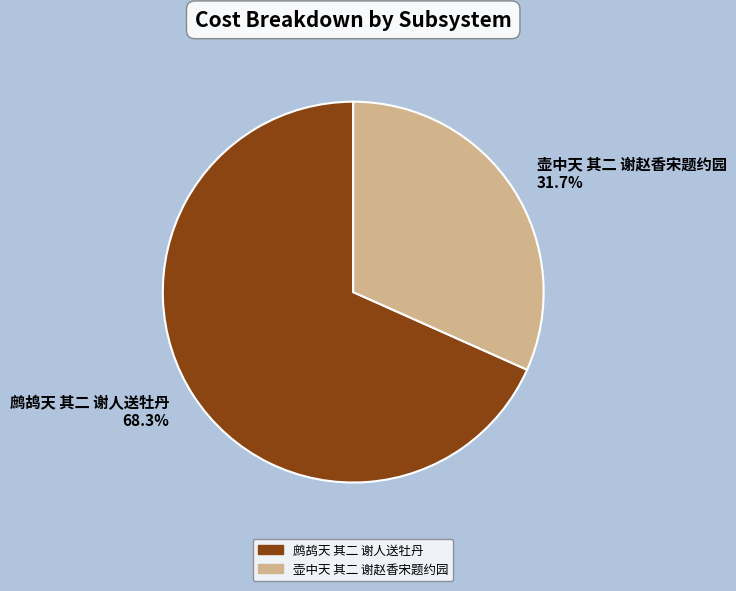

Rank the categories by value from lowest to highest.

壶中天 其二 谢赵香宋题约园, 鹧鸪天 其二 谢人送牡丹